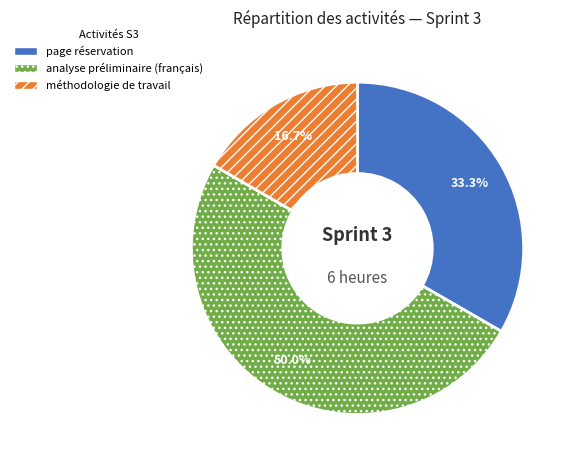

How many slices are in this pie chart?

3